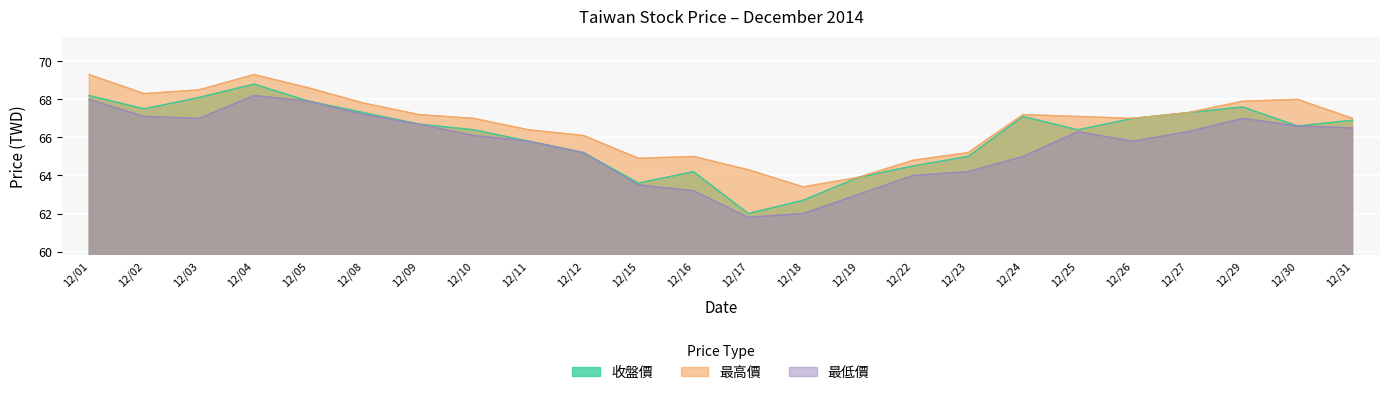

The 最低價 series shows 65.8 at 12/26. True or false?

True